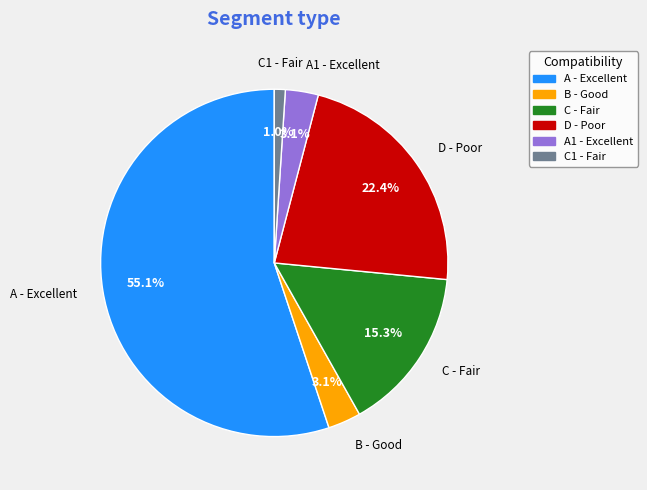

What percentage is the A1 - Excellent slice, to the nearest percent?

3%